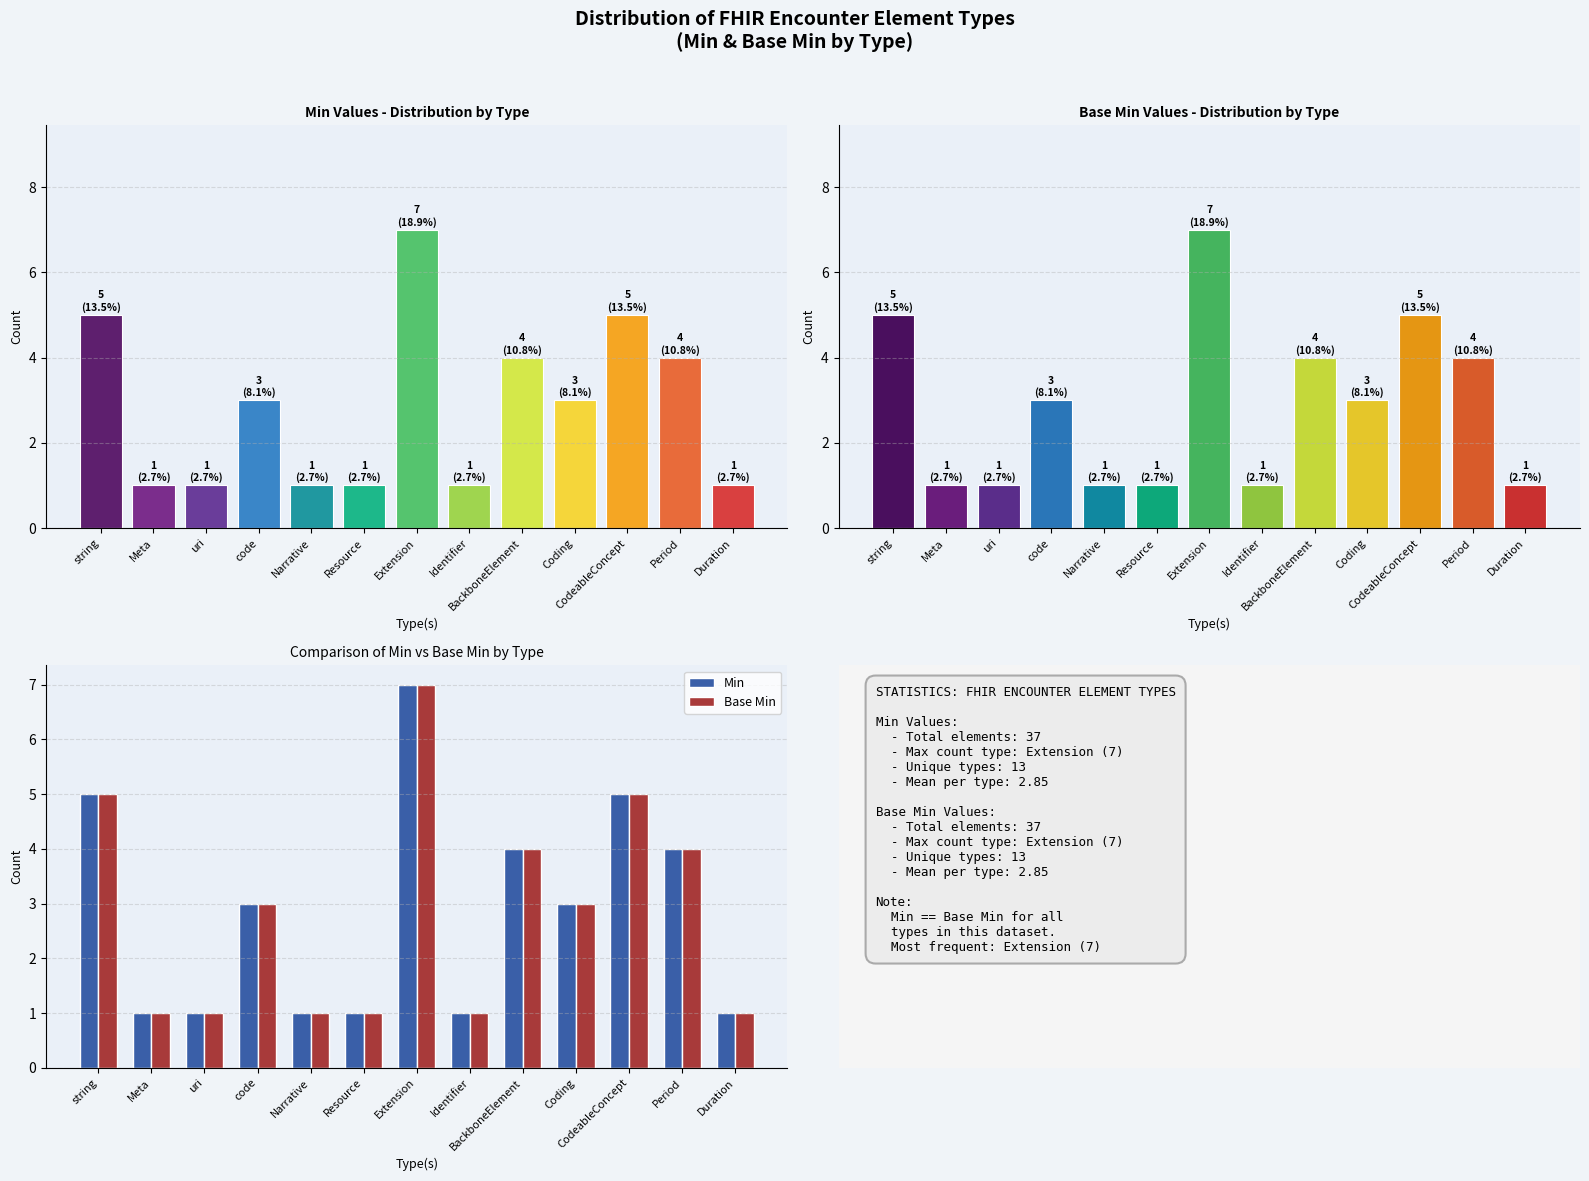

Count the Min values in the range 1 to 4.

10